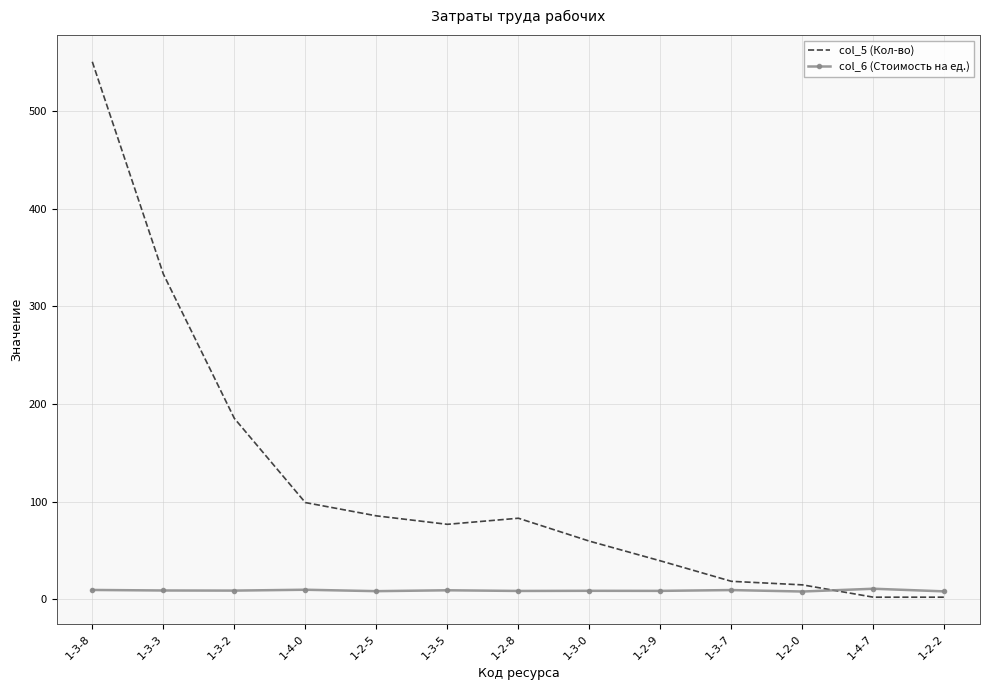

True or false: col_5 (Кол-во) and col_6 (Стоимость на ед.) cross at least once.

True